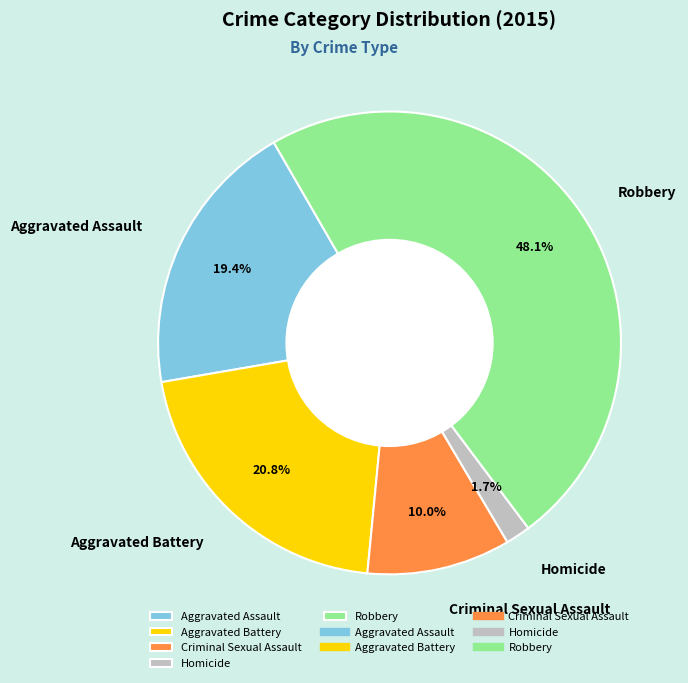

What is the largest slice in the pie chart?

Robbery